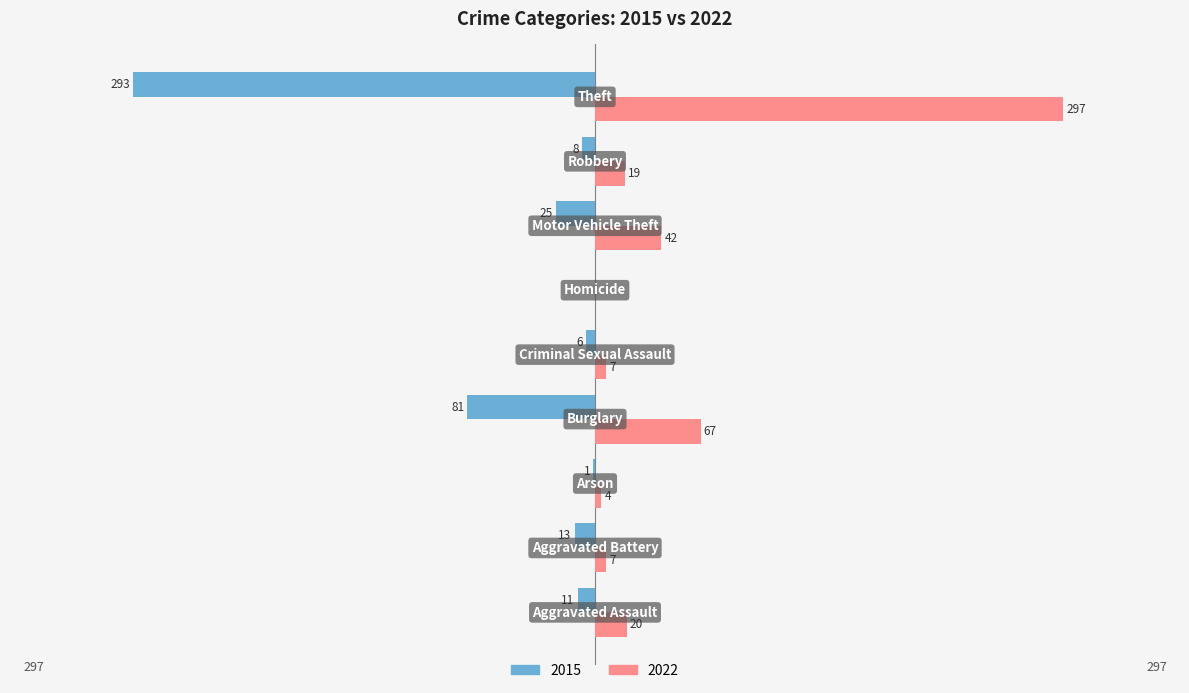

What is the greatest value displayed?

297